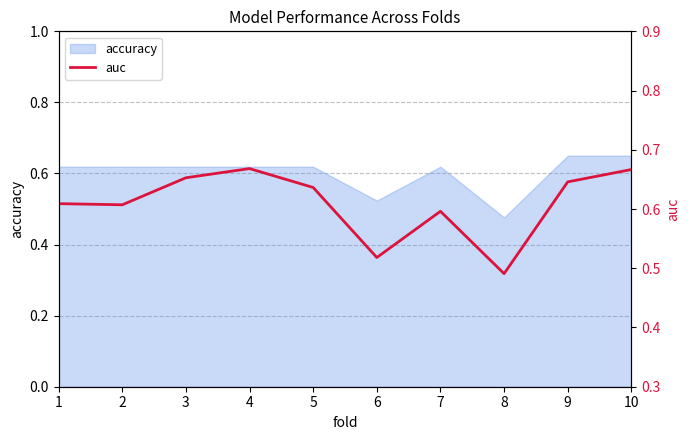

What is the sum of all values?

6.1